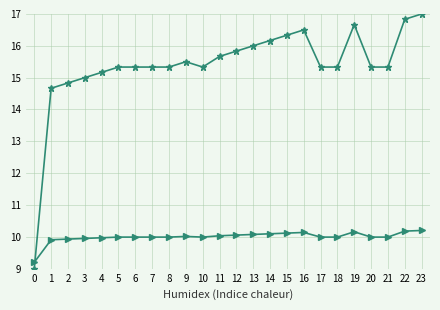

What is the spread (max minus min) of values at 21?

5.3